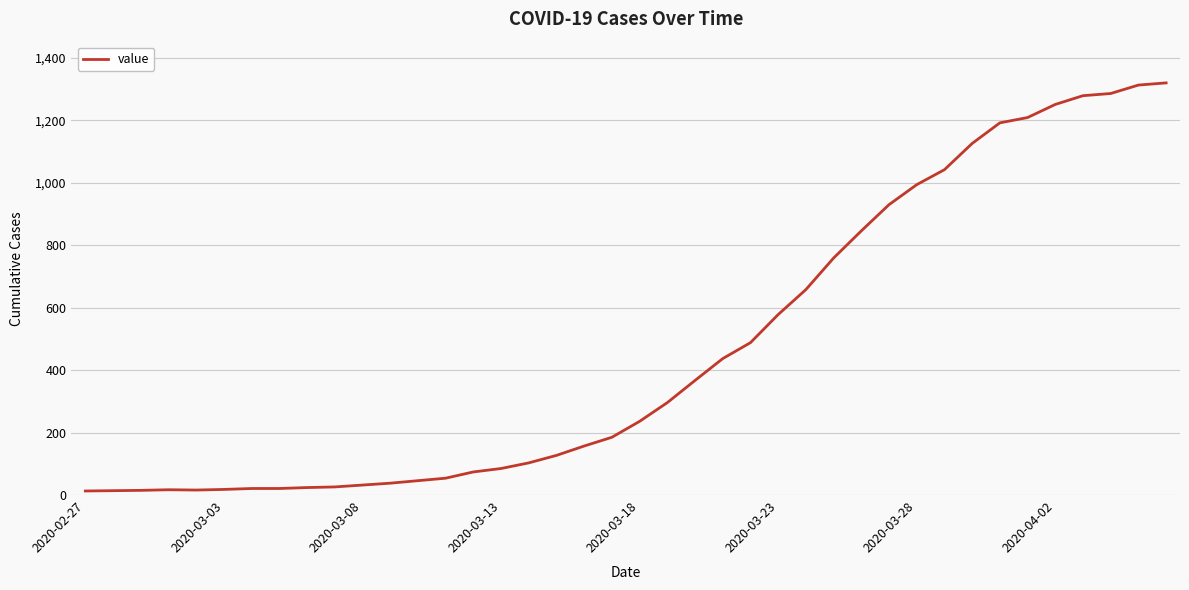

What is the difference between the maximum and minimum values?

1307